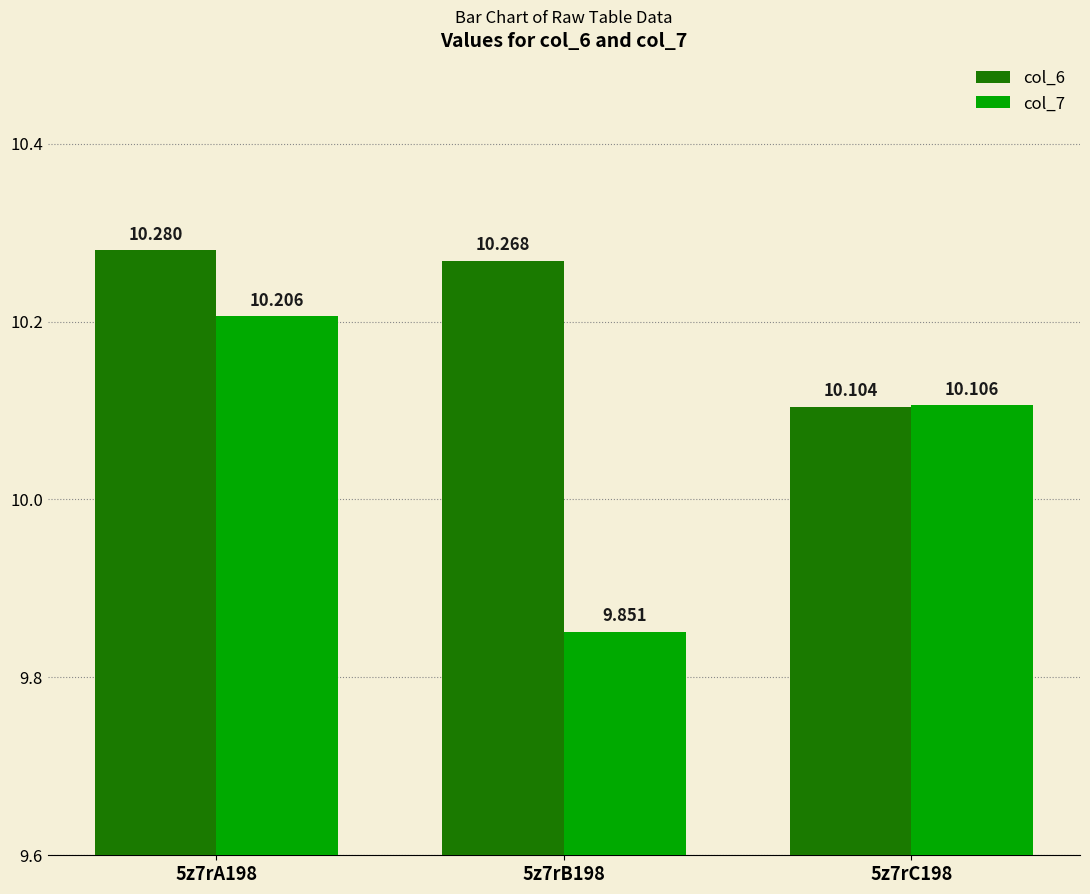

List the labels in order of col_7 value, smallest first.

5z7rB198, 5z7rC198, 5z7rA198